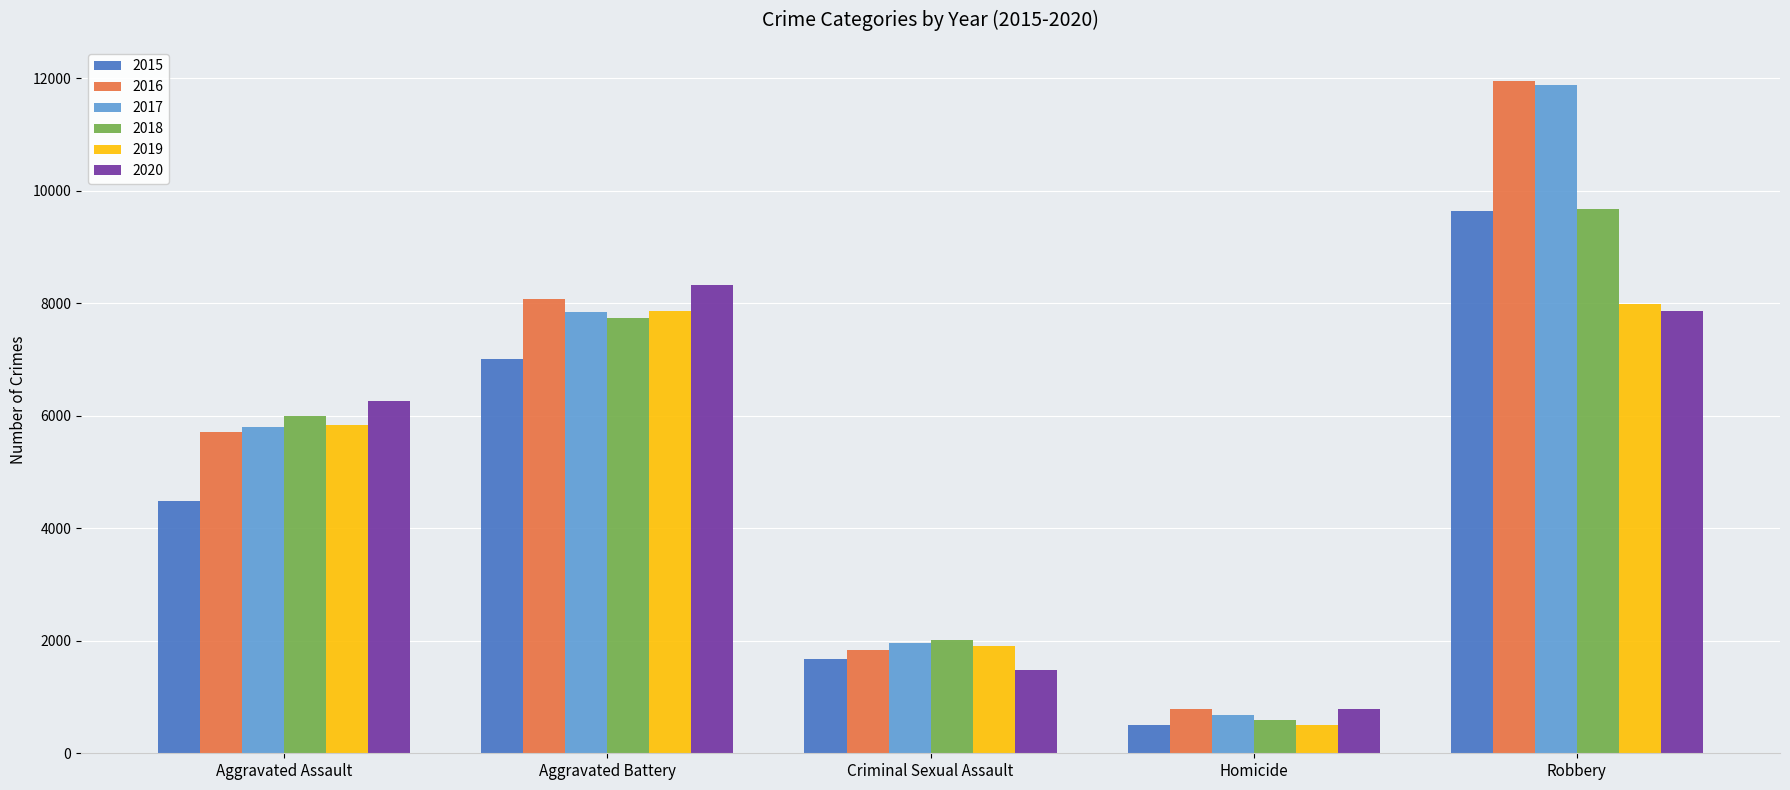

Reading right to left, transcribe all the data shown in this chart.

2015: Robbery=9638	Homicide=496	Criminal Sexual Assault=1683	Aggravated Battery=7018	Aggravated Assault=4480
2016: Robbery=11960	Homicide=786	Criminal Sexual Assault=1836	Aggravated Battery=8086	Aggravated Assault=5712
2017: Robbery=11880	Homicide=672	Criminal Sexual Assault=1960	Aggravated Battery=7845	Aggravated Assault=5793
2018: Robbery=9681	Homicide=589	Criminal Sexual Assault=2011	Aggravated Battery=7735	Aggravated Assault=6001
2019: Robbery=7995	Homicide=498	Criminal Sexual Assault=1901	Aggravated Battery=7857	Aggravated Assault=5841
2020: Robbery=7855	Homicide=787	Criminal Sexual Assault=1475	Aggravated Battery=8320	Aggravated Assault=6263